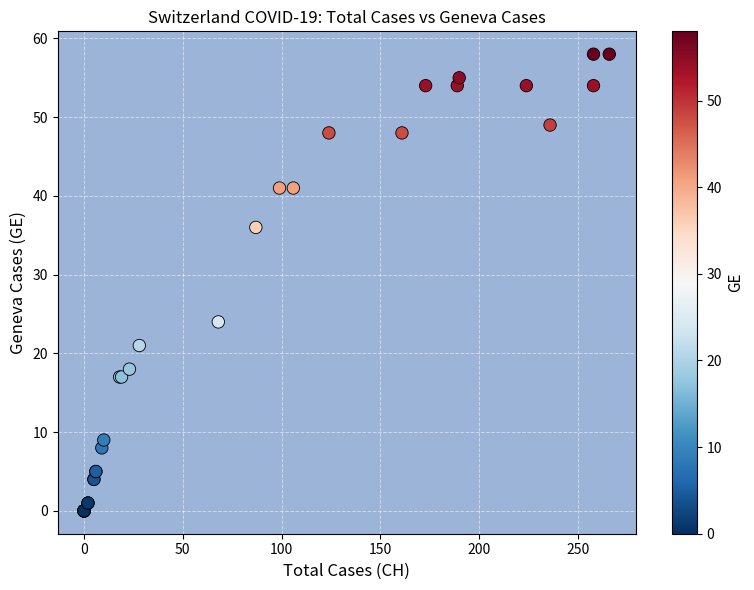

What Y value in the scatter plot is closest to 29?

24